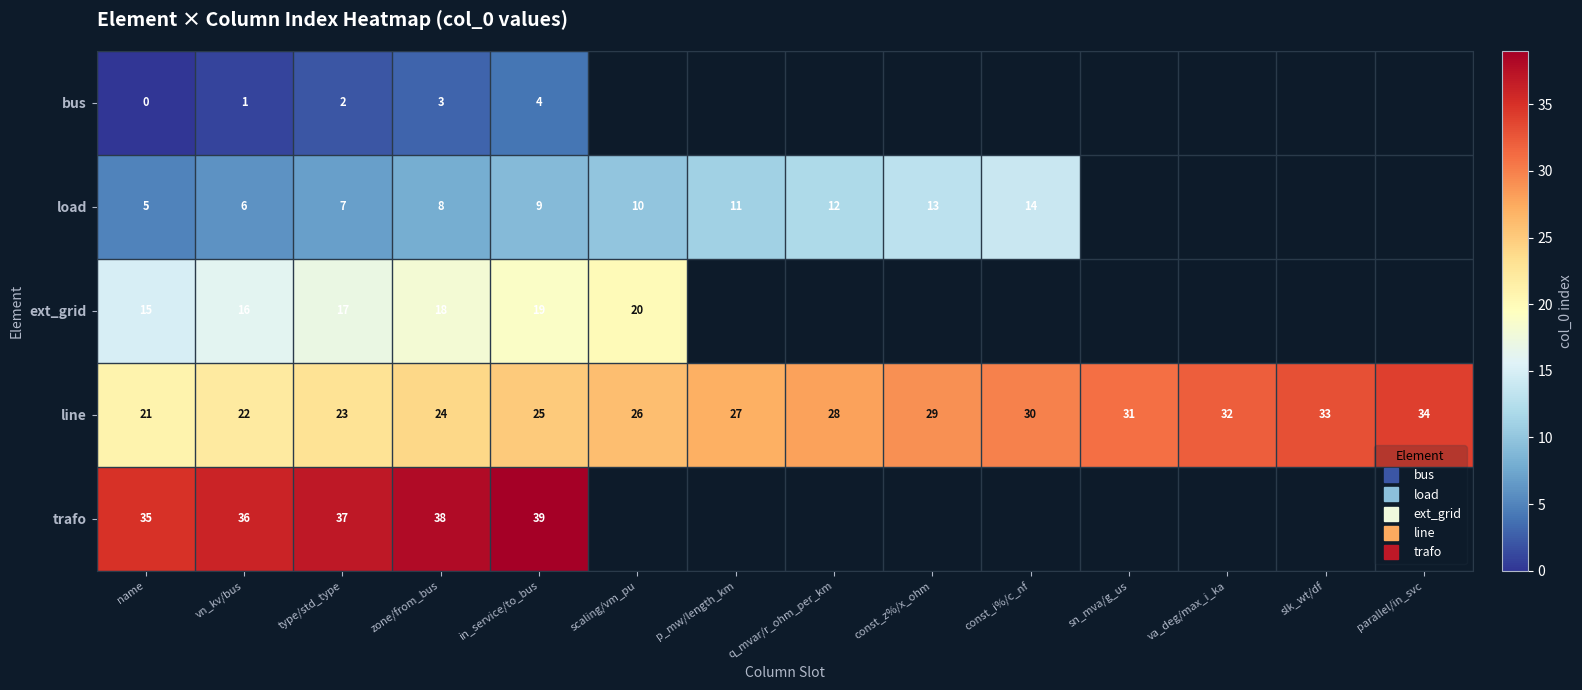

How many values in the line series exceed 28?

6